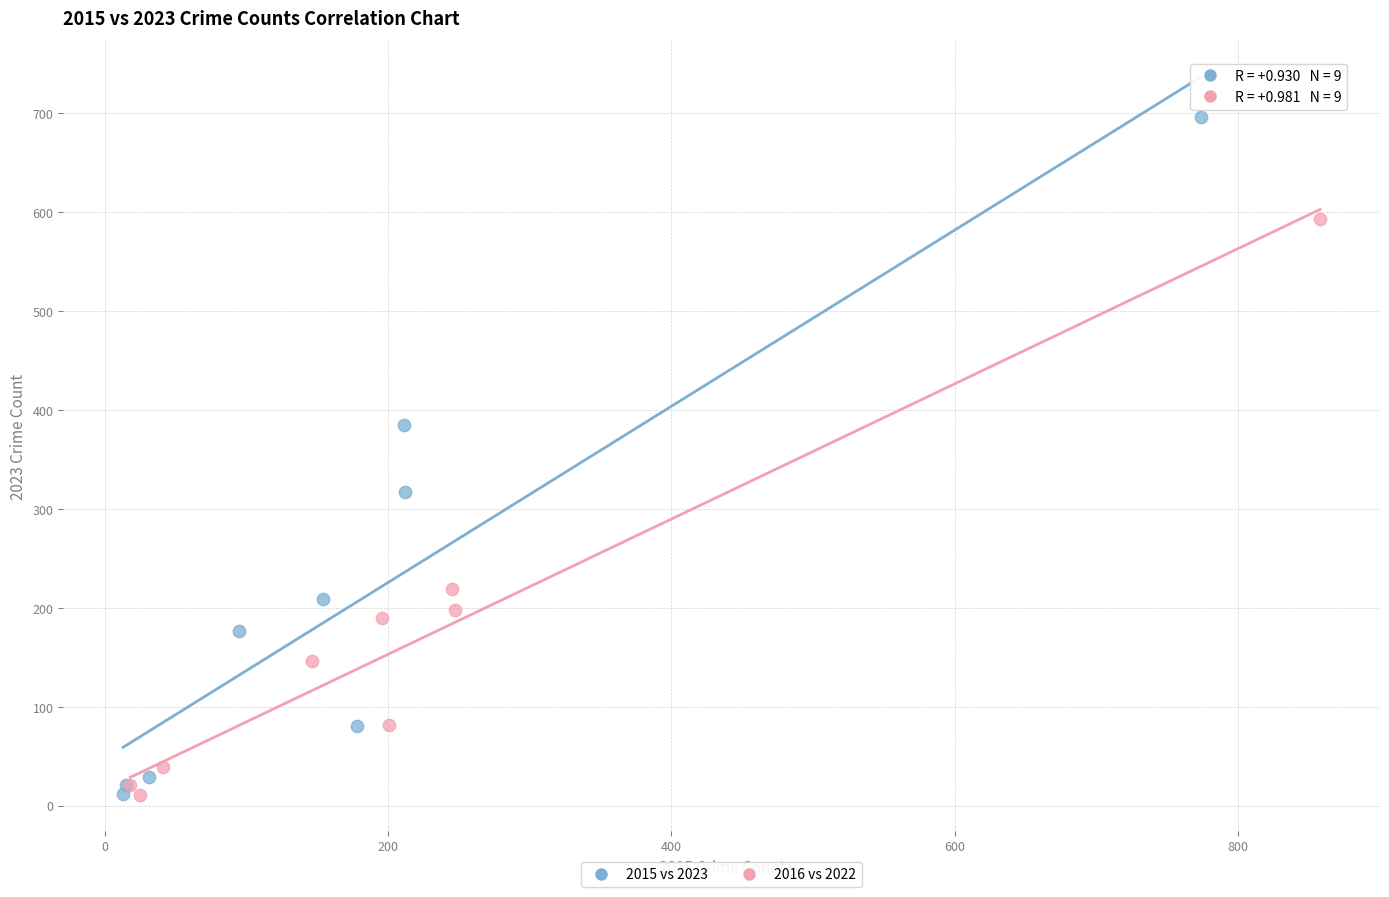

Which series has the largest Y range (max minus min)?

2015 vs 2023